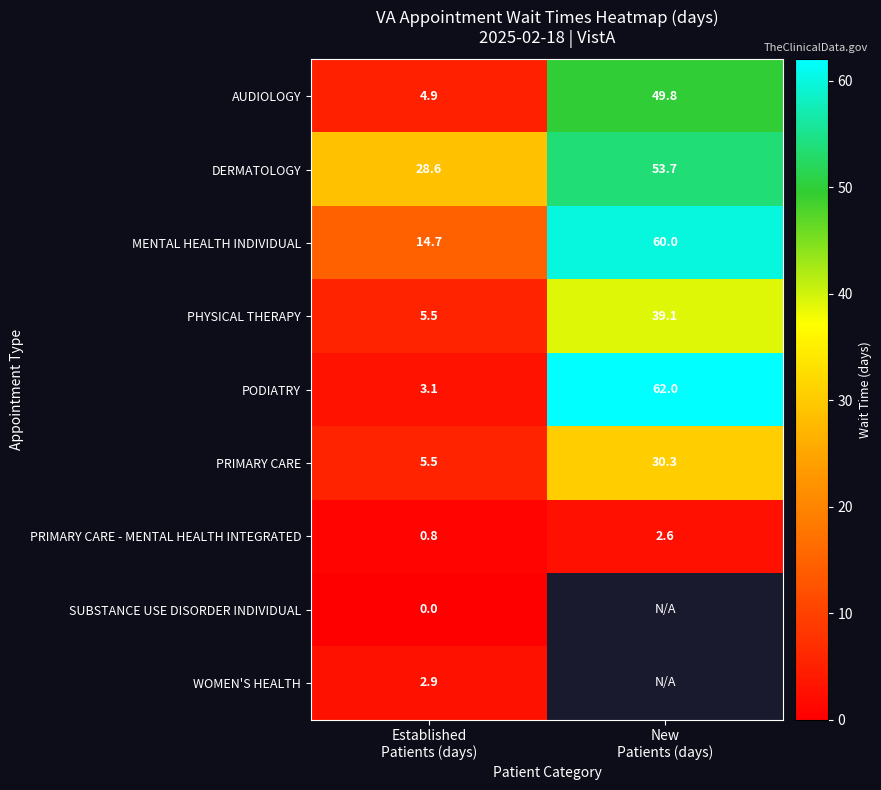

What is the difference between the maximum and minimum values in the MENTAL HEALTH INDIVIDUAL series?

45.3